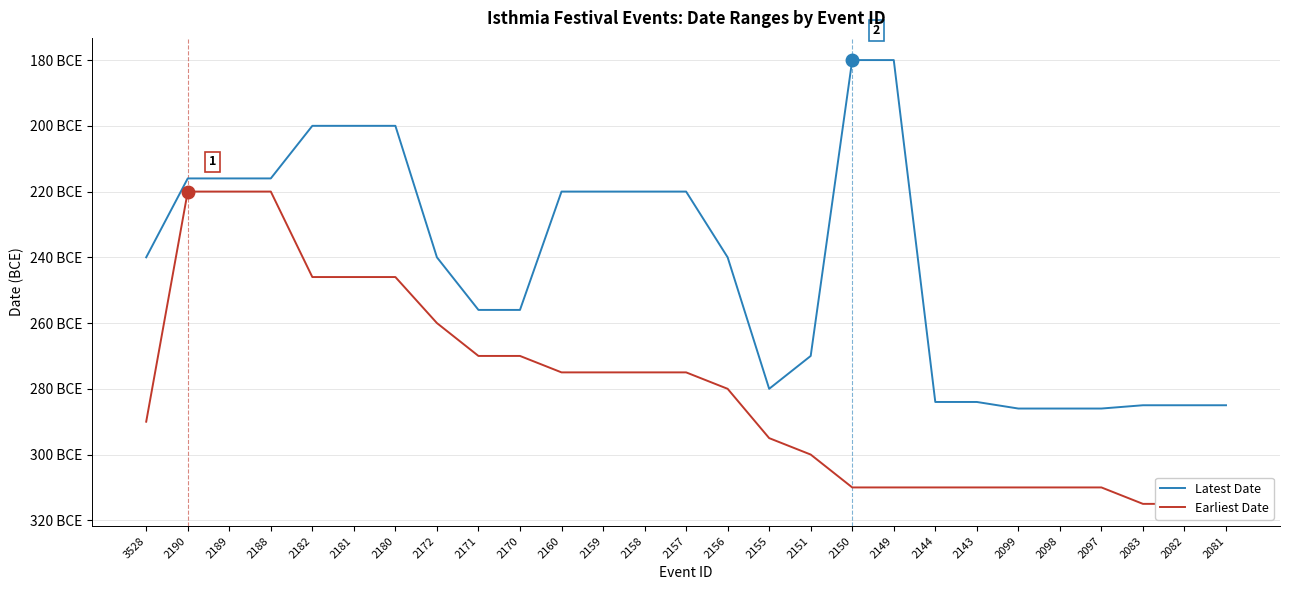

The value of Earliest Date at 2150 is -310. True or false?

True